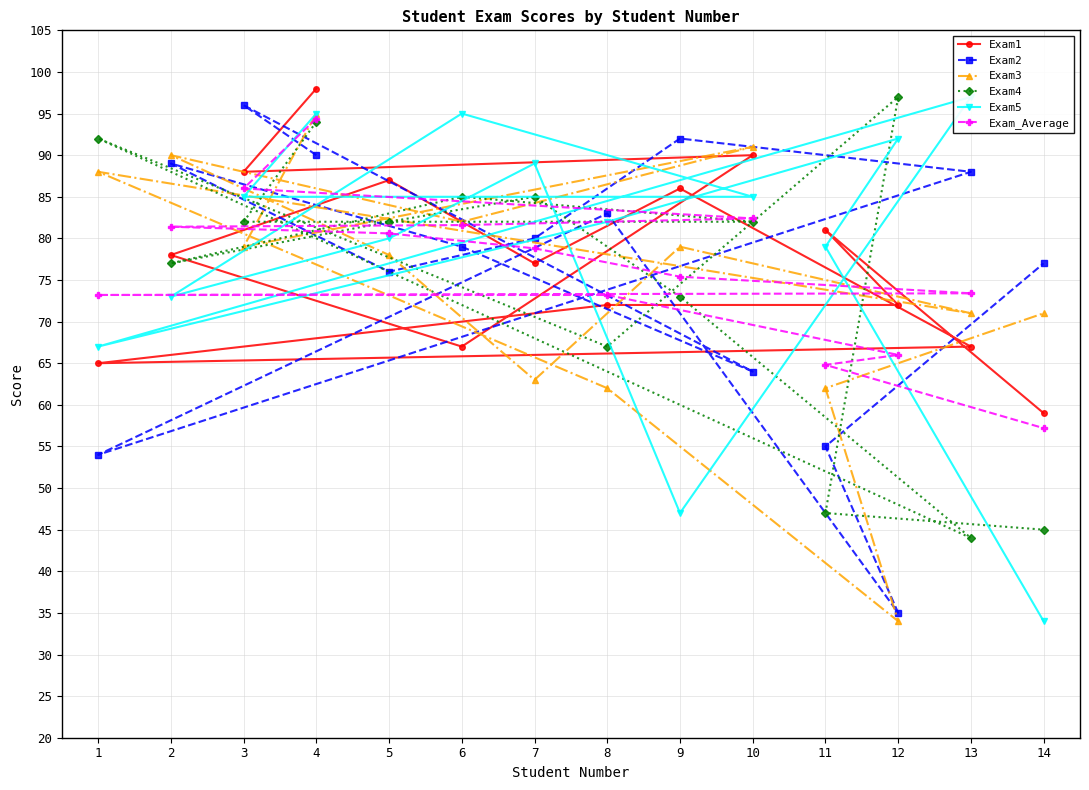

At which label is Exam_Average closest to 75?

9